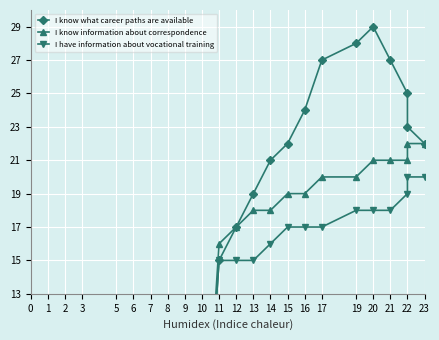

How many values in the I have information about vocational training series are below 15?

10